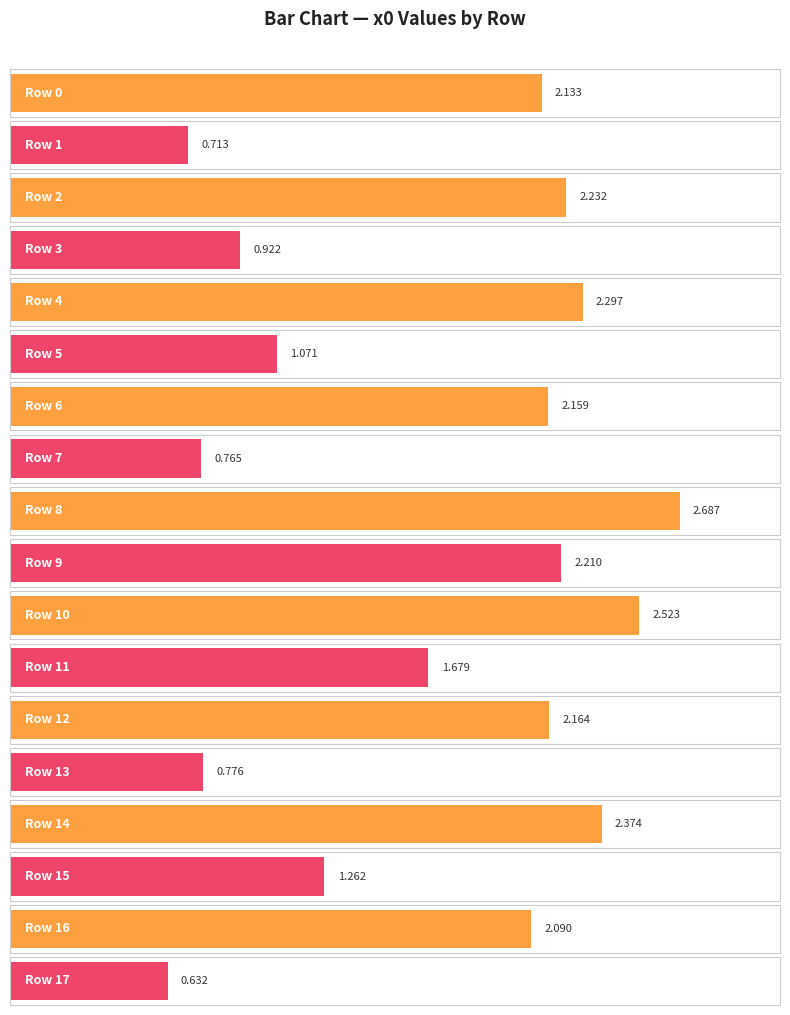

Rank the categories by value from highest to lowest.

8, 10, 14, 4, 2, 9, 12, 6, 0, 16, 11, 15, 5, 3, 13, 7, 1, 17